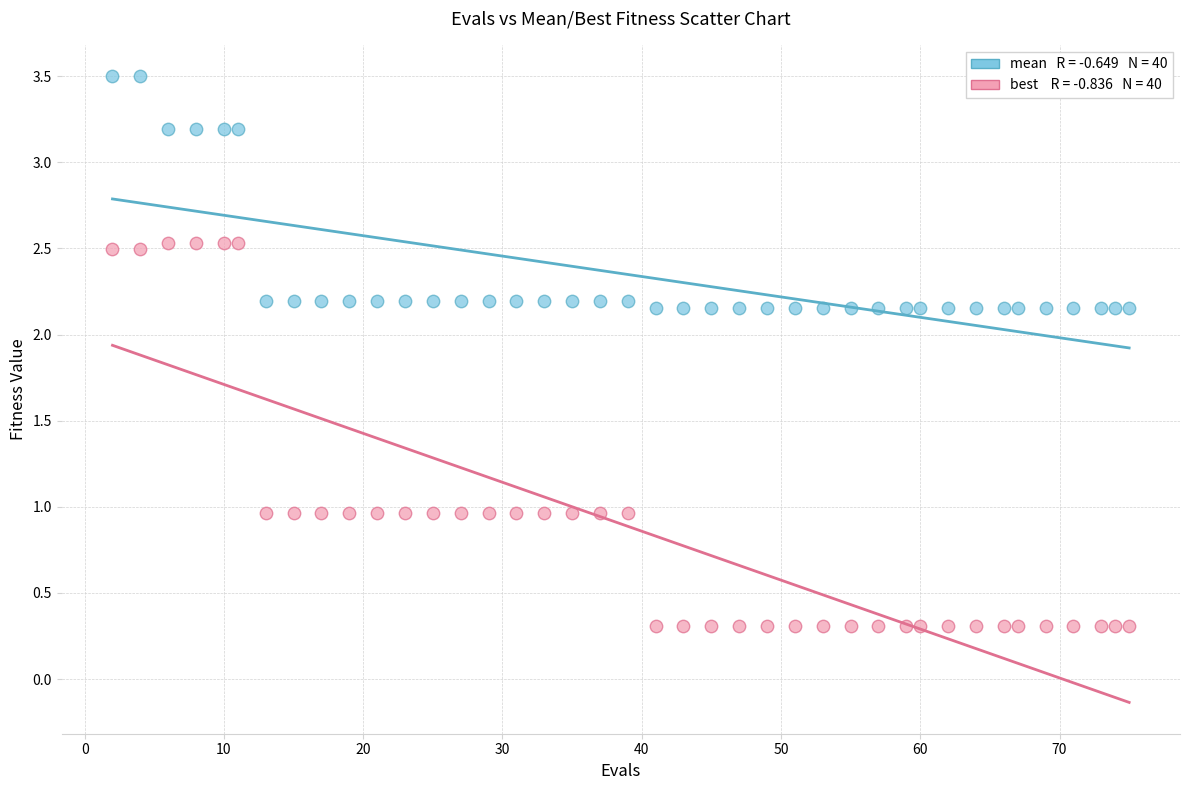

Across all data points, what is the range of X values (max minus min)?

73.0